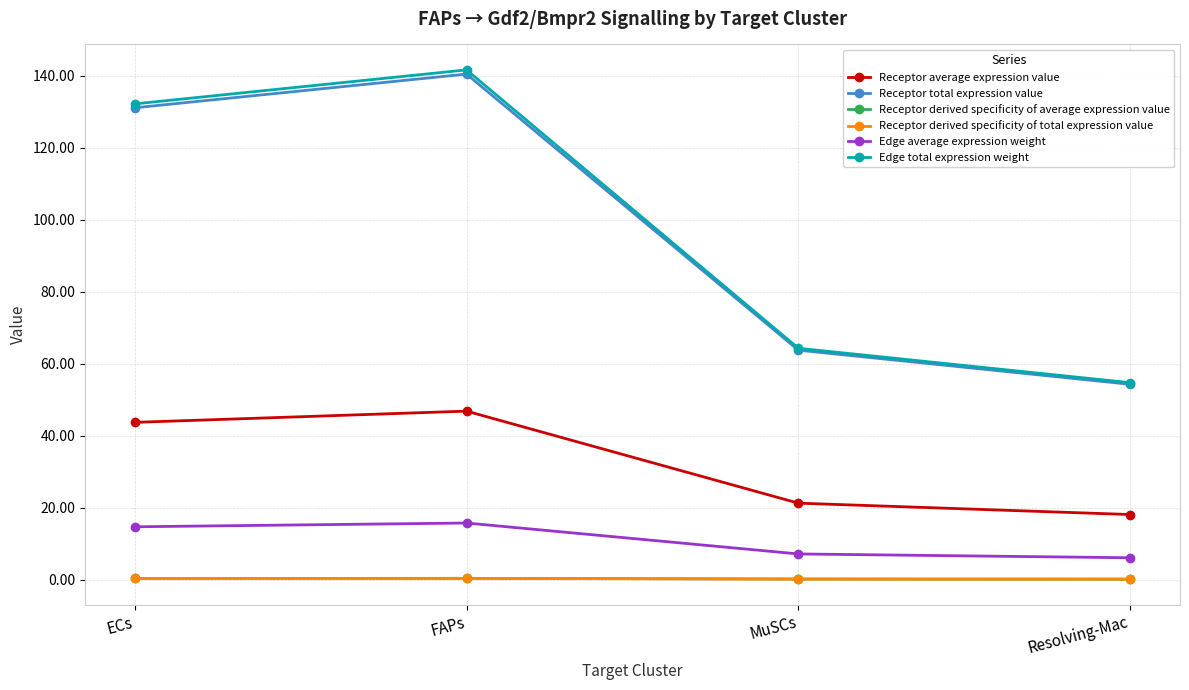

How many values in the Edge total expression weight series exceed 132?

2